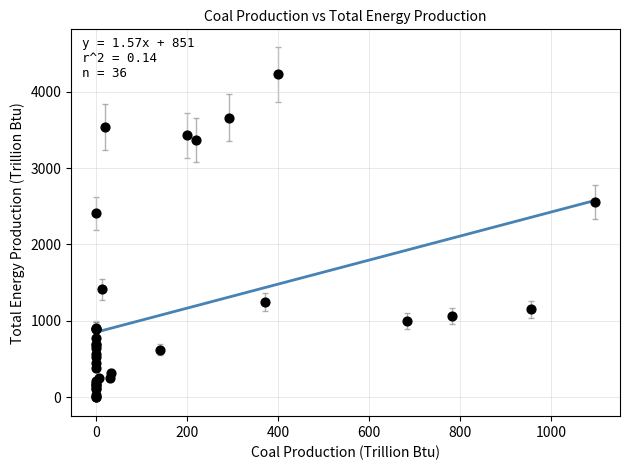

What Y value in the scatter plot is closest to 2115?

2408.2